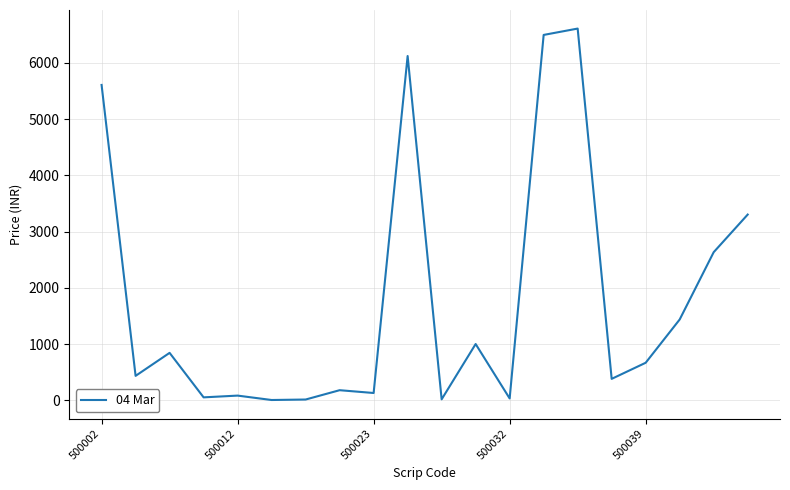

What is the greatest value displayed?

6607.6